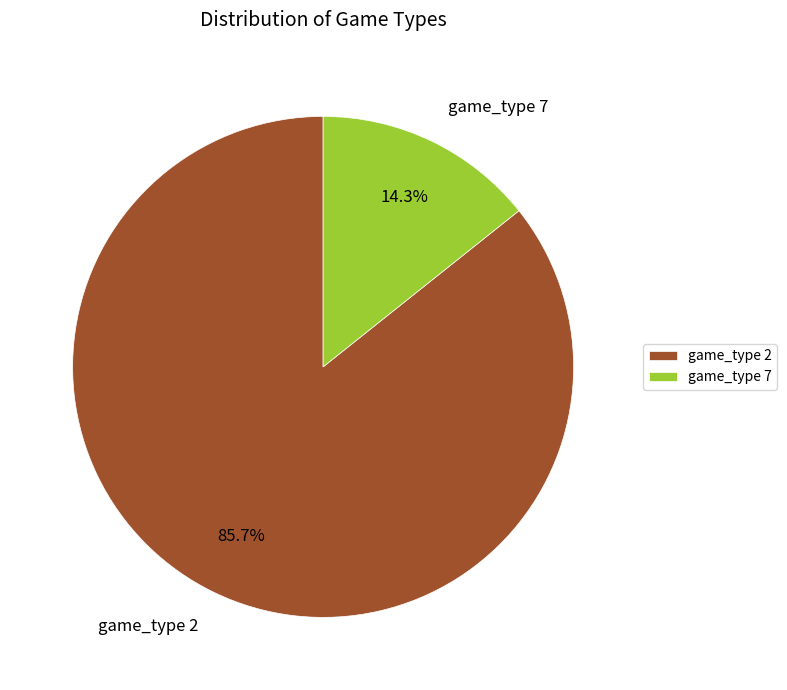

Does game_type 2 account for over 50% of the chart?

Yes